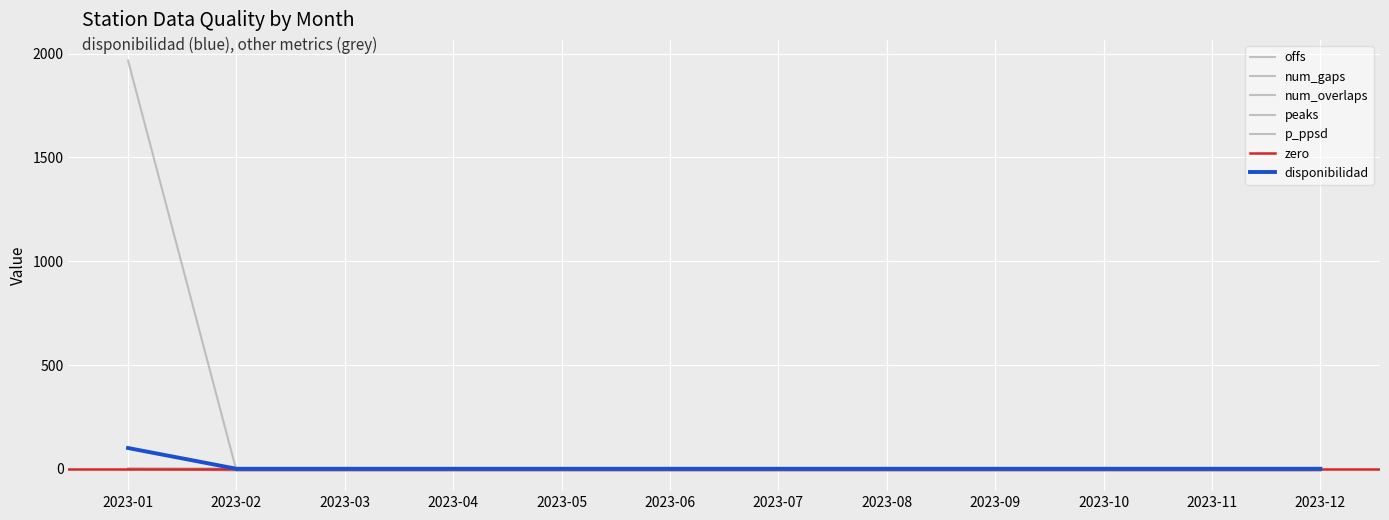

What is the sum of all p_ppsd values?

100.0